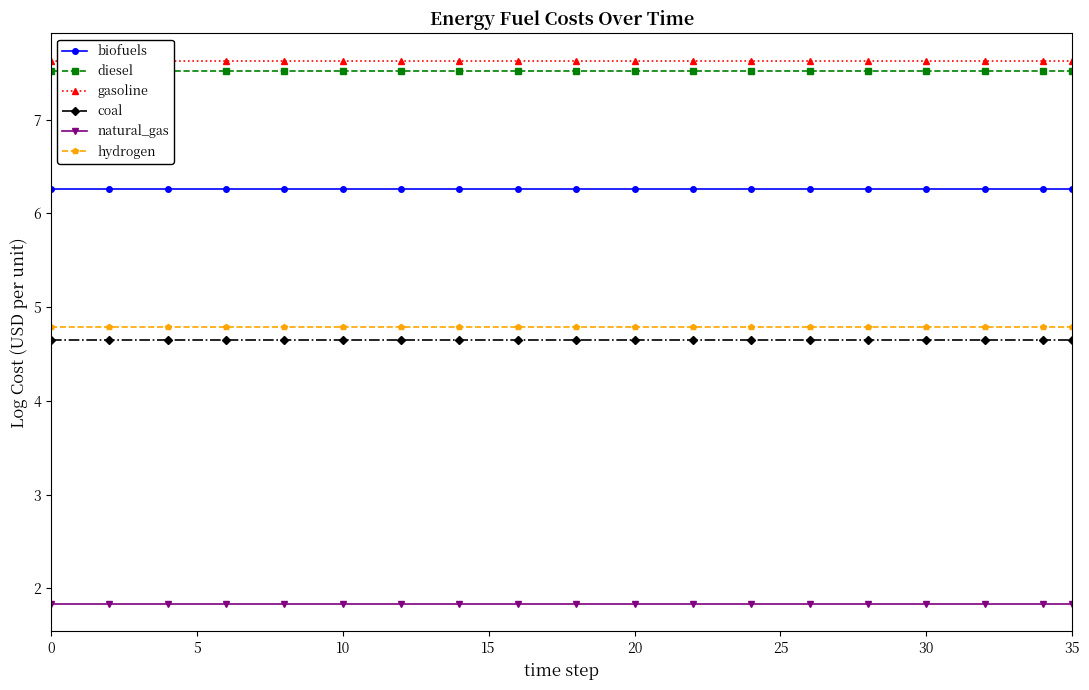

The value of coal at 10 is 4.7. True or false?

True